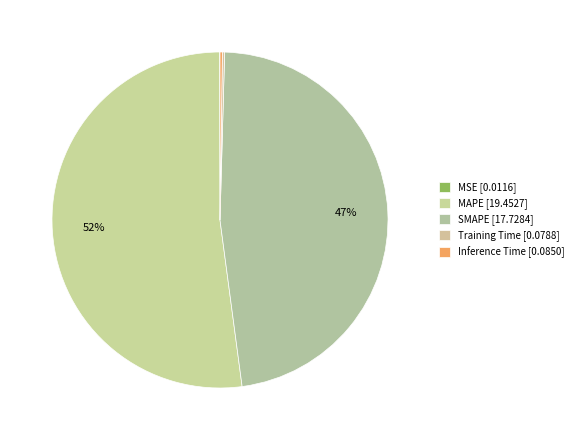

How many slices are in this pie chart?

5